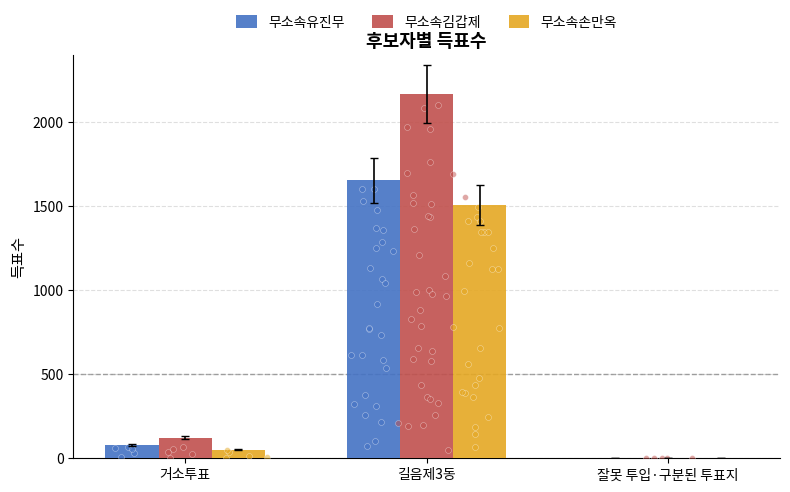

Which series contains the lowest Y value?

무소속유진무